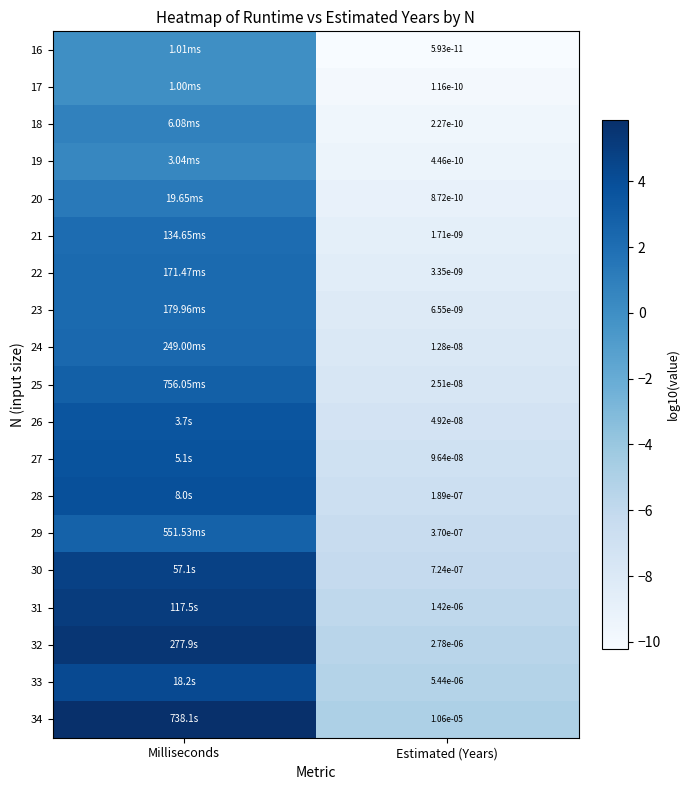

Is the value of 23 at Estimated (Years) greater than the value of 21 at Estimated (Years)?

Yes